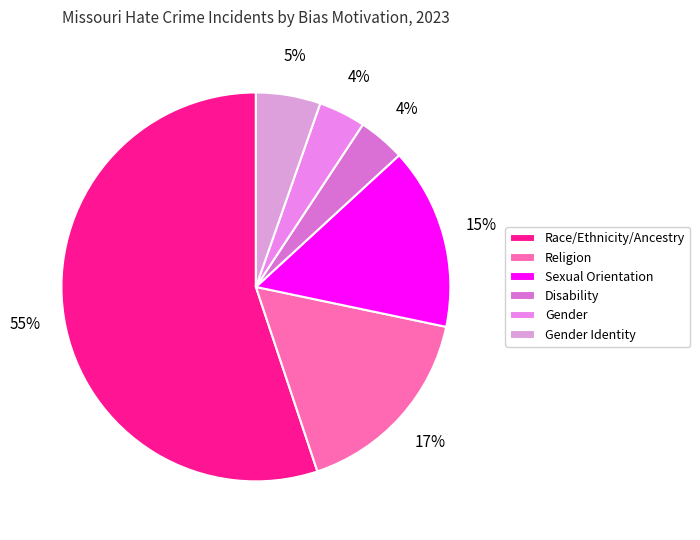

What percentage is the Race/Ethnicity/Ancestry slice, to the nearest percent?

55%